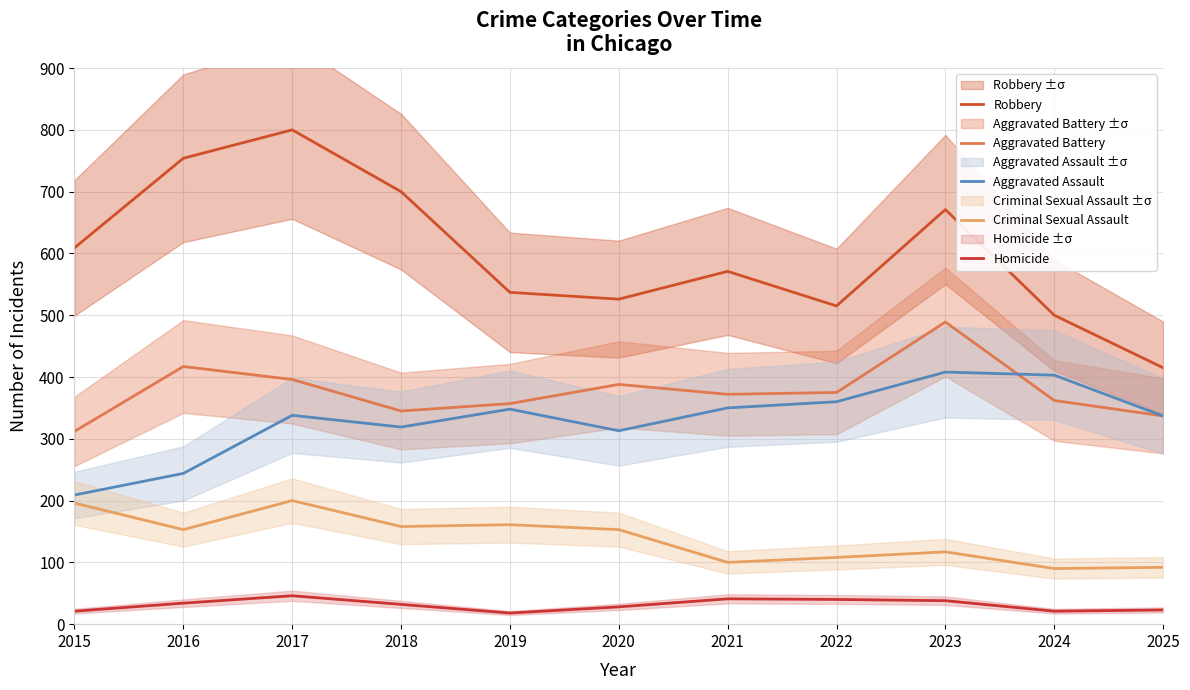

Where is Robbery nearest to the value 607?

2015